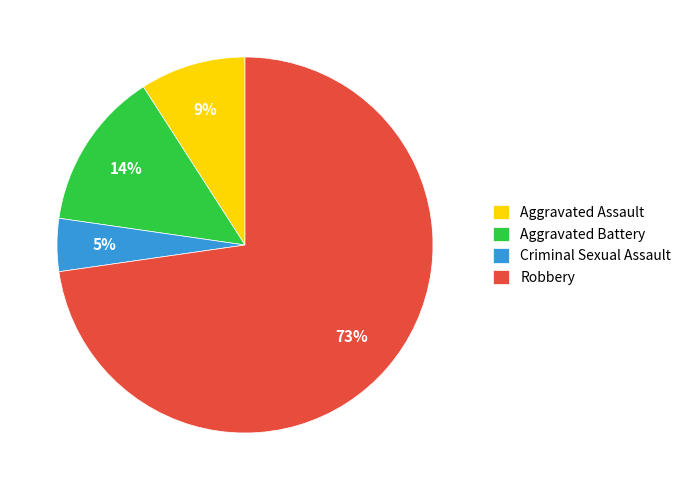

Is it true that Robbery is 87% of the pie?

False